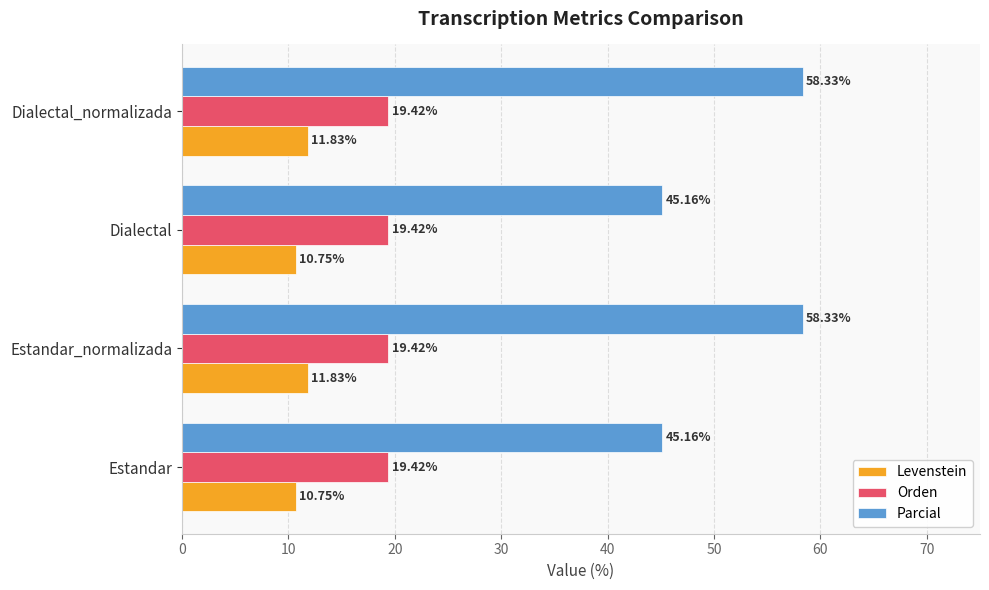

Rank the series by their average value, from highest to lowest.

Parcial, Orden, Levenstein